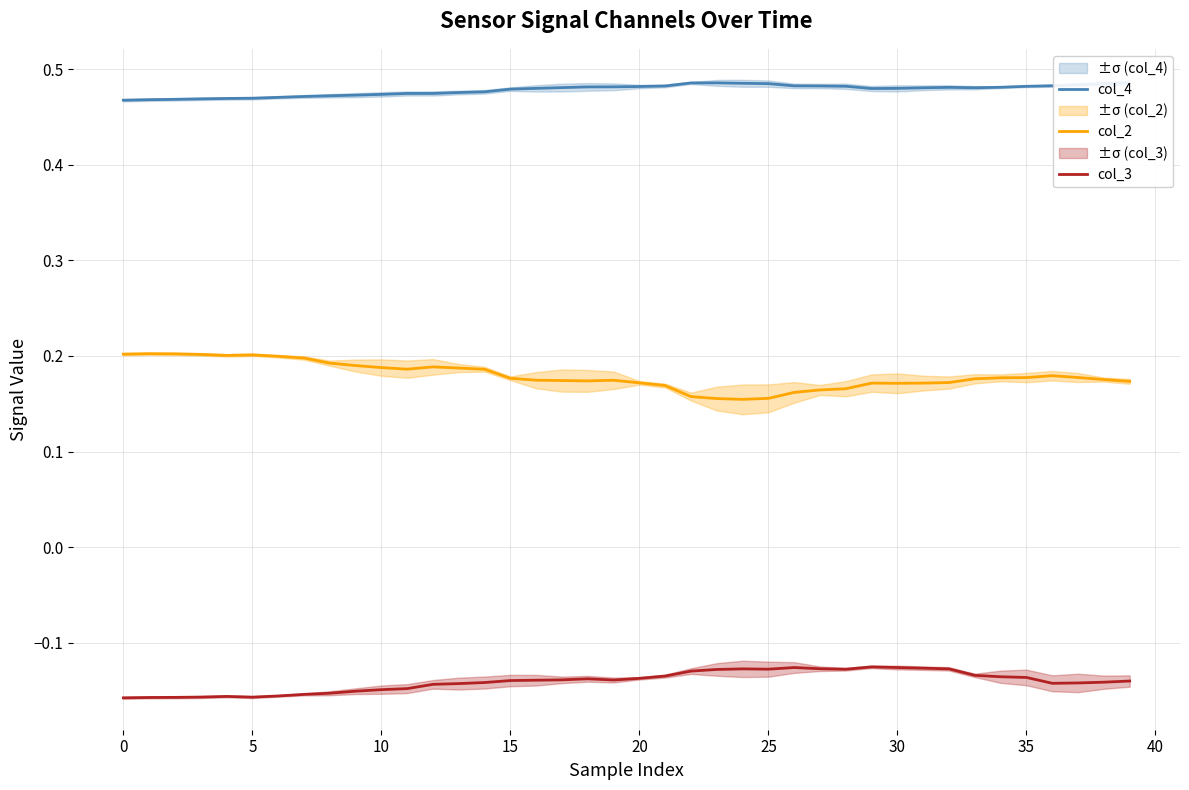

At which category does the chart reach its peak across all series?

39